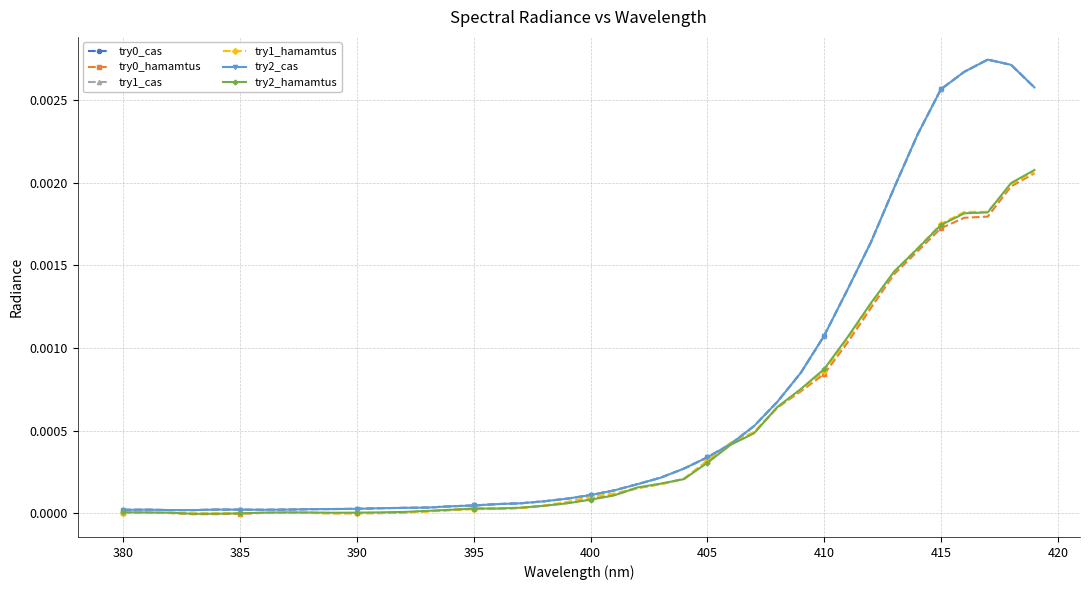

True or false: try2_cas and try2_hamamtus intersect in this chart.

False